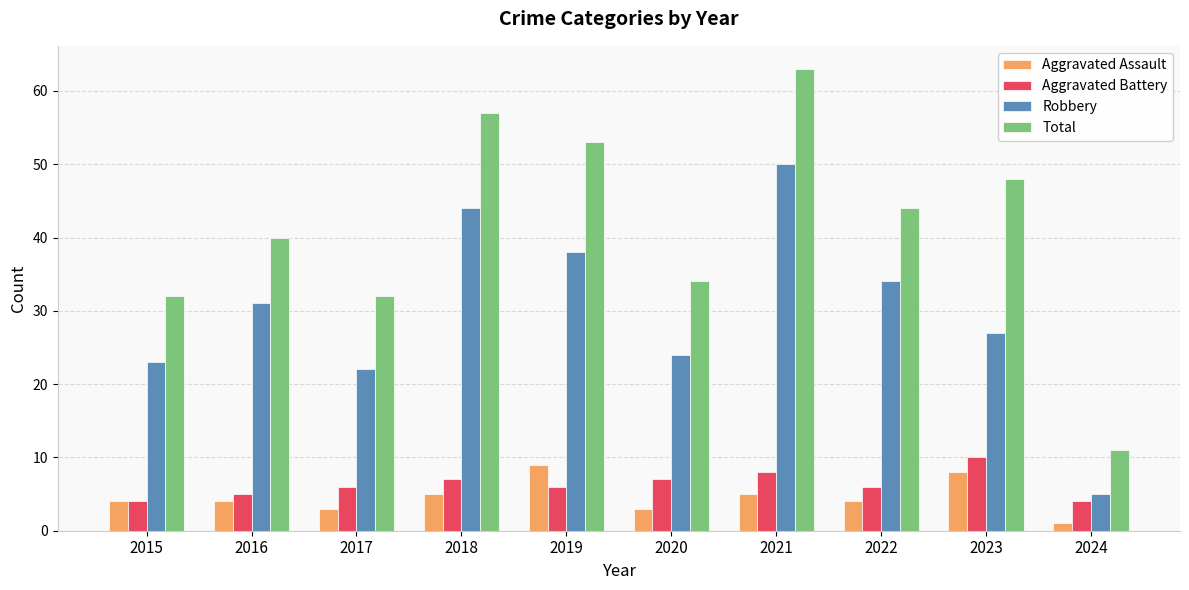

Which series changed the most between 2015 and 2024?

Total